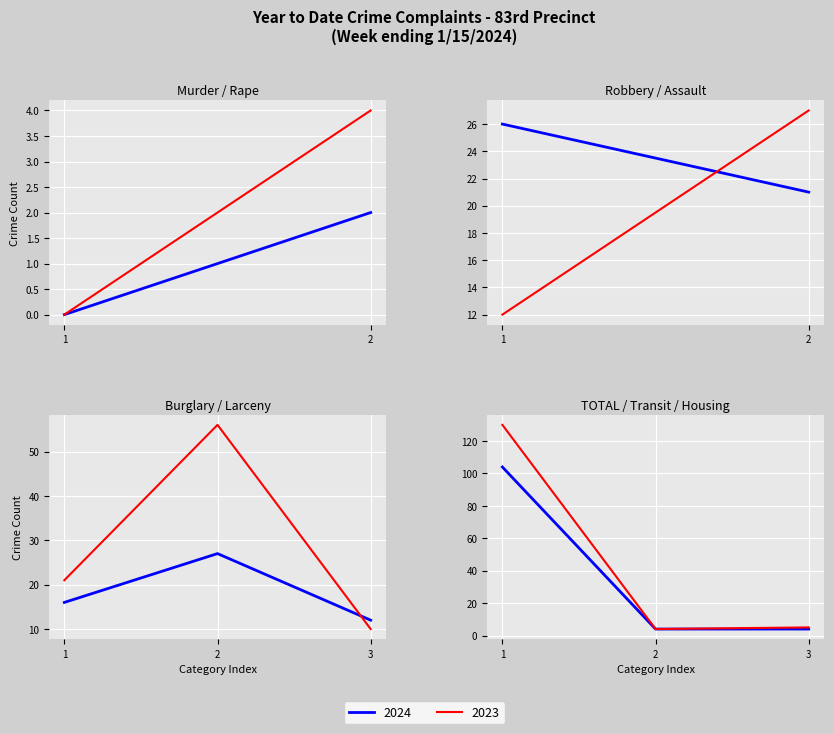

Is it true that 2023 equals 18 at G.L.A.?

False